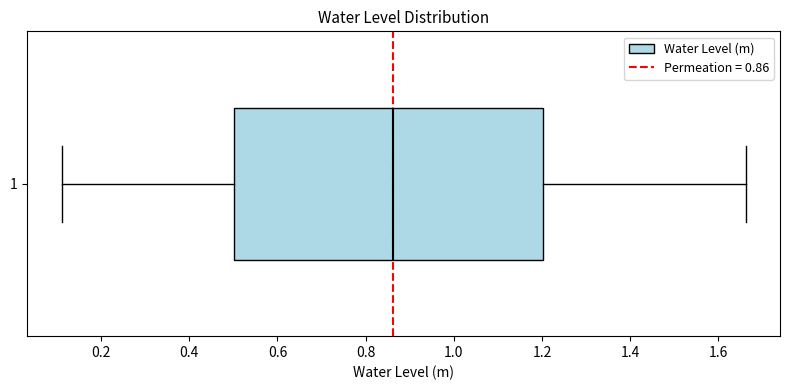

Where is the right edge of the box at y = 1 on the x-axis? The values are not printed on the chart, so give them approximately, as read against the axis.

1.20